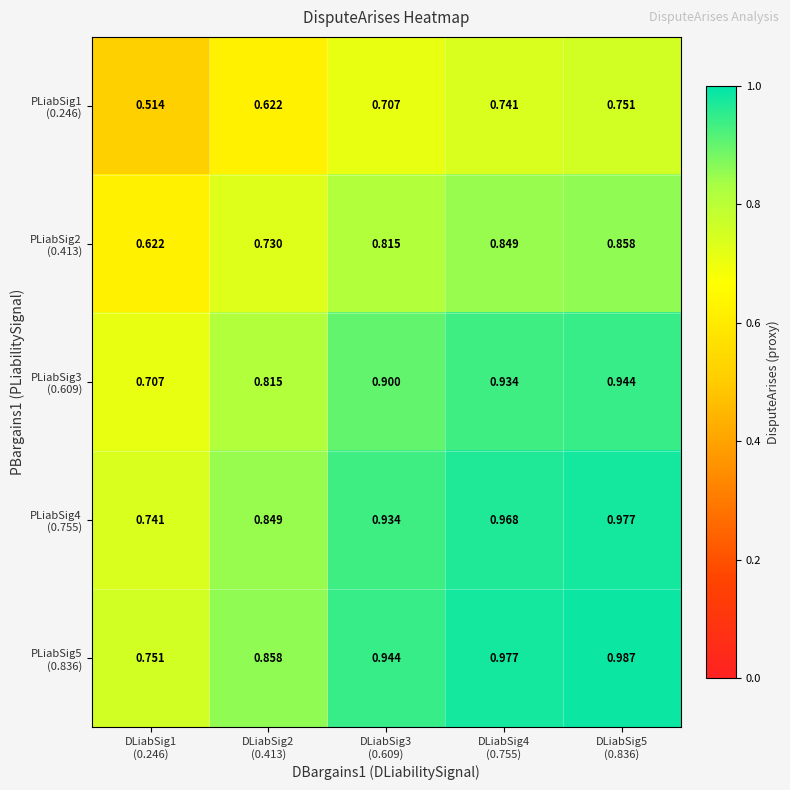

Count the number of categories in the chart.

5